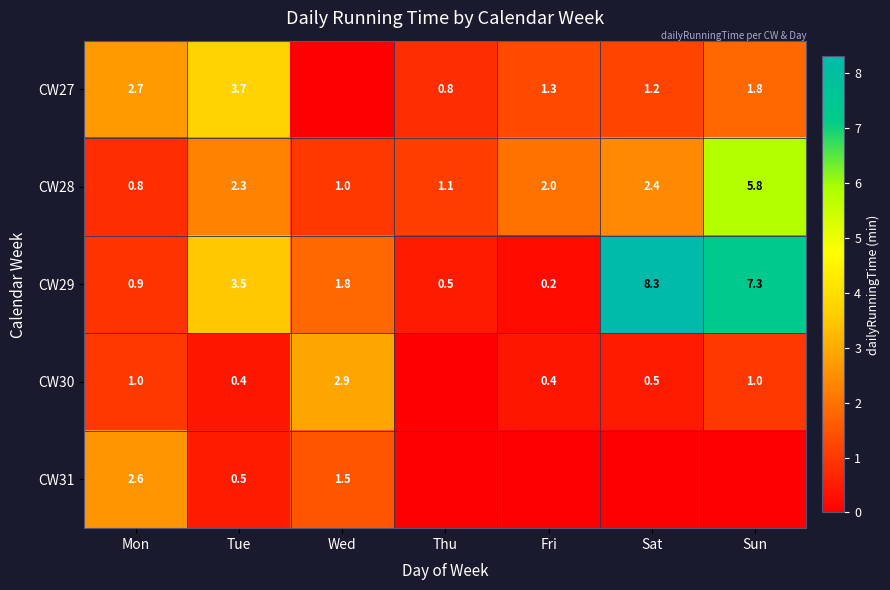

What is the sum of all CW29 values?

22.5